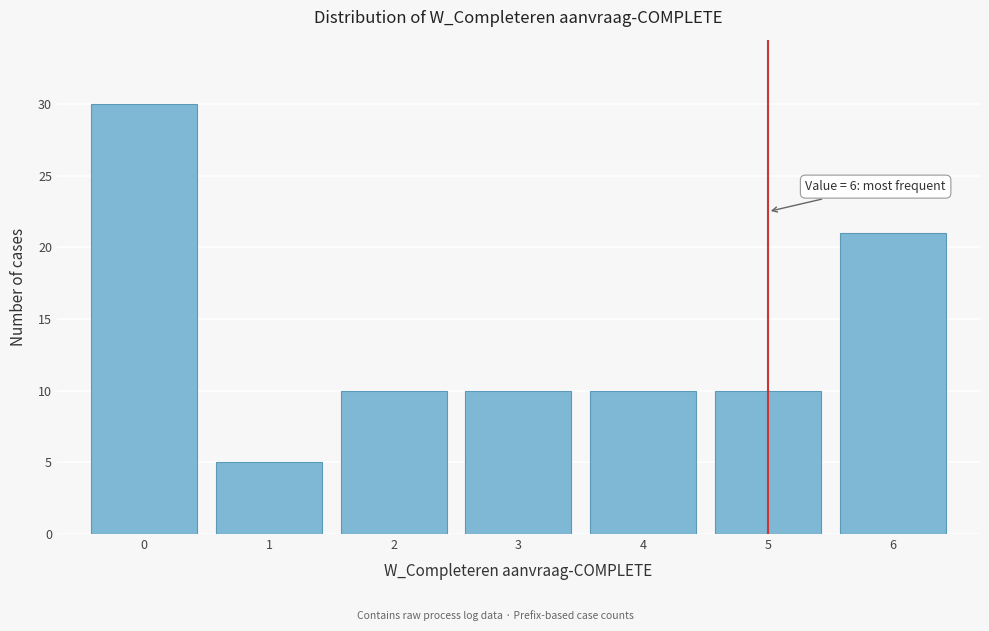

Over which range of the x-axis is the bar tallest?

-0.5 to 0.5